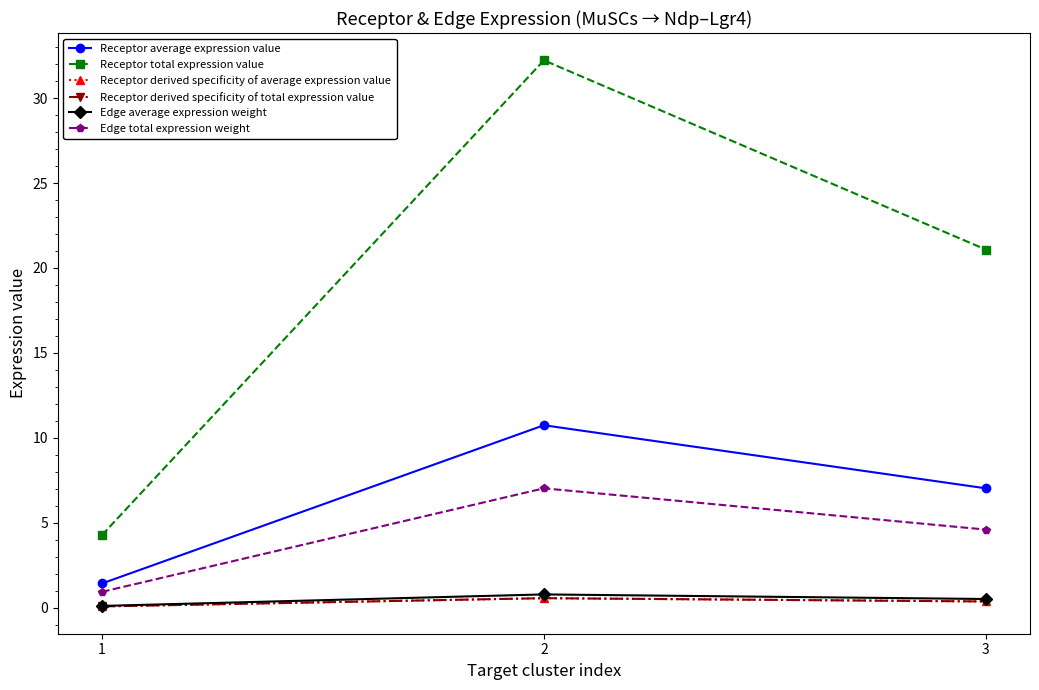

What is the maximum value for Edge total expression weight?

7.0